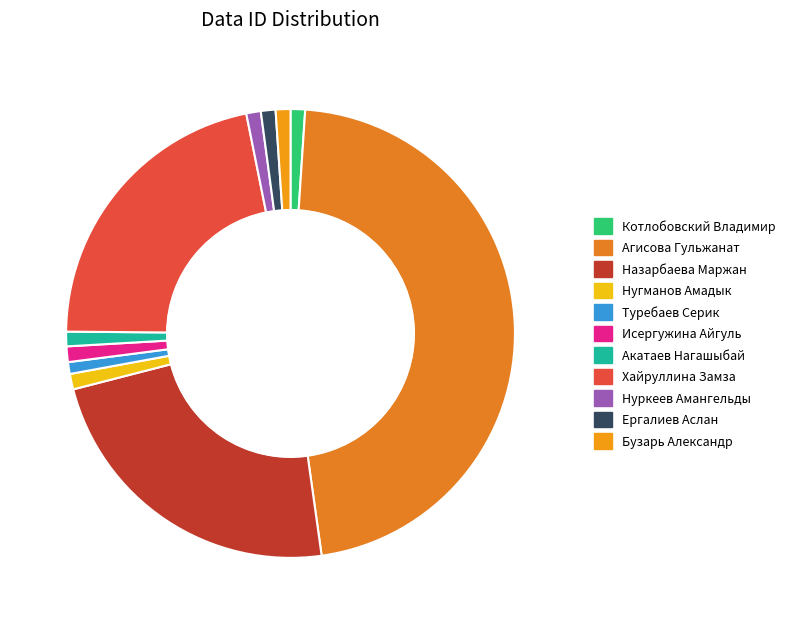

How many segments does this pie chart have?

11